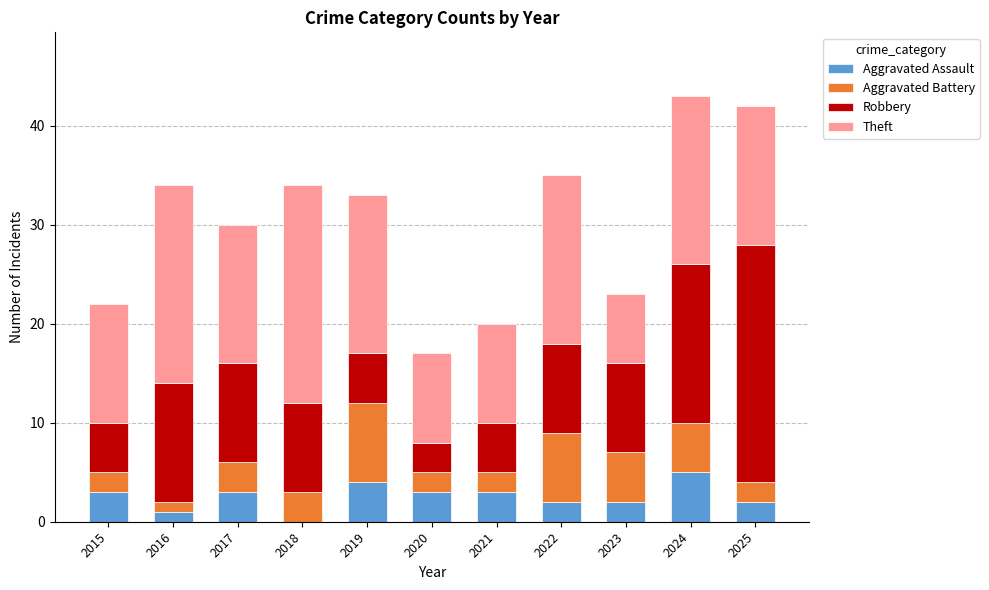

What is the sum of the Aggravated Assault values at 2016 and 2024?

6